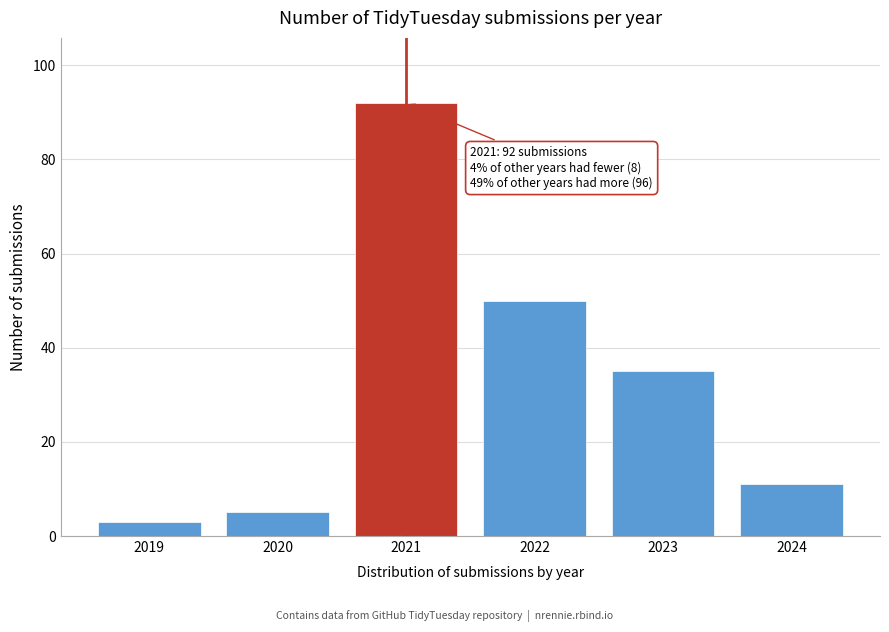

Reading left to right, what are all the values shown in this chart?

2019=3	2020=5	2021=92	2022=50	2023=35	2024=11